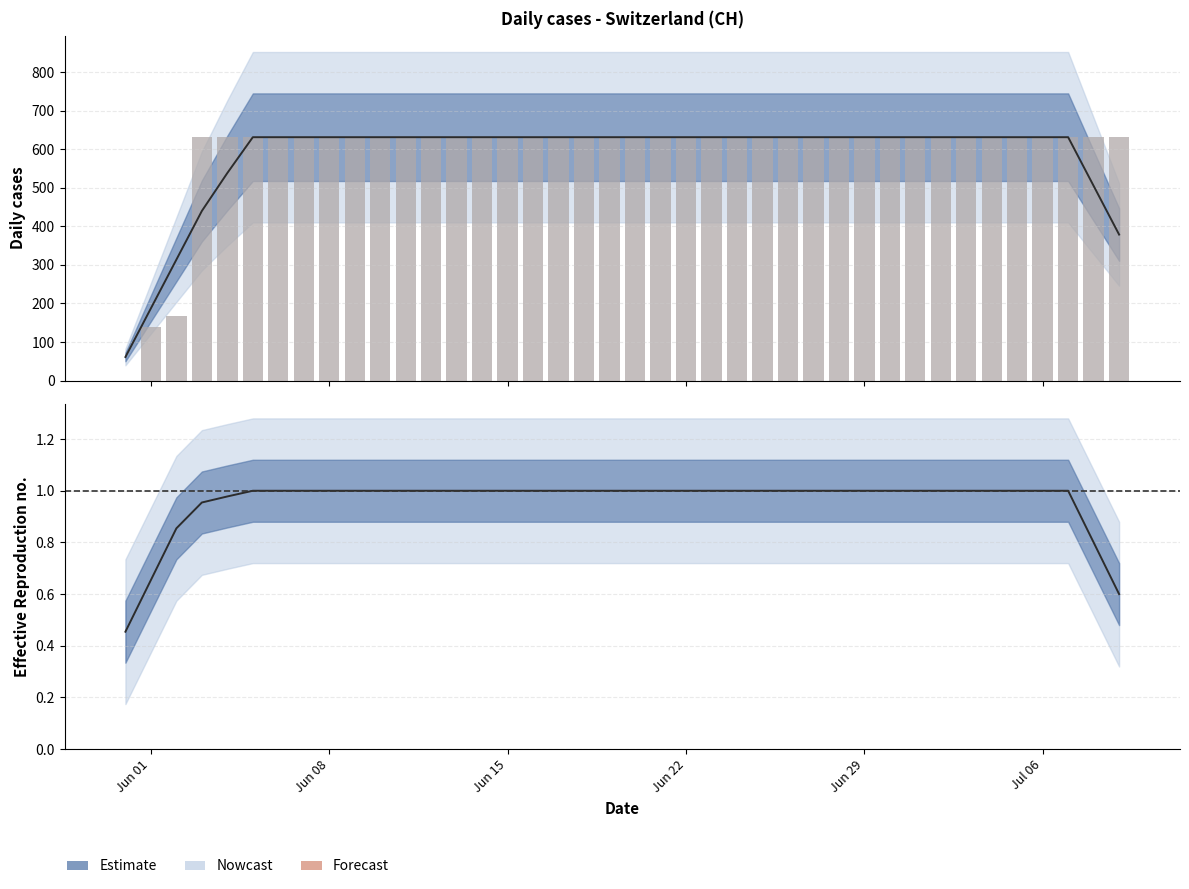

What is the difference between the second highest and second lowest values?

492